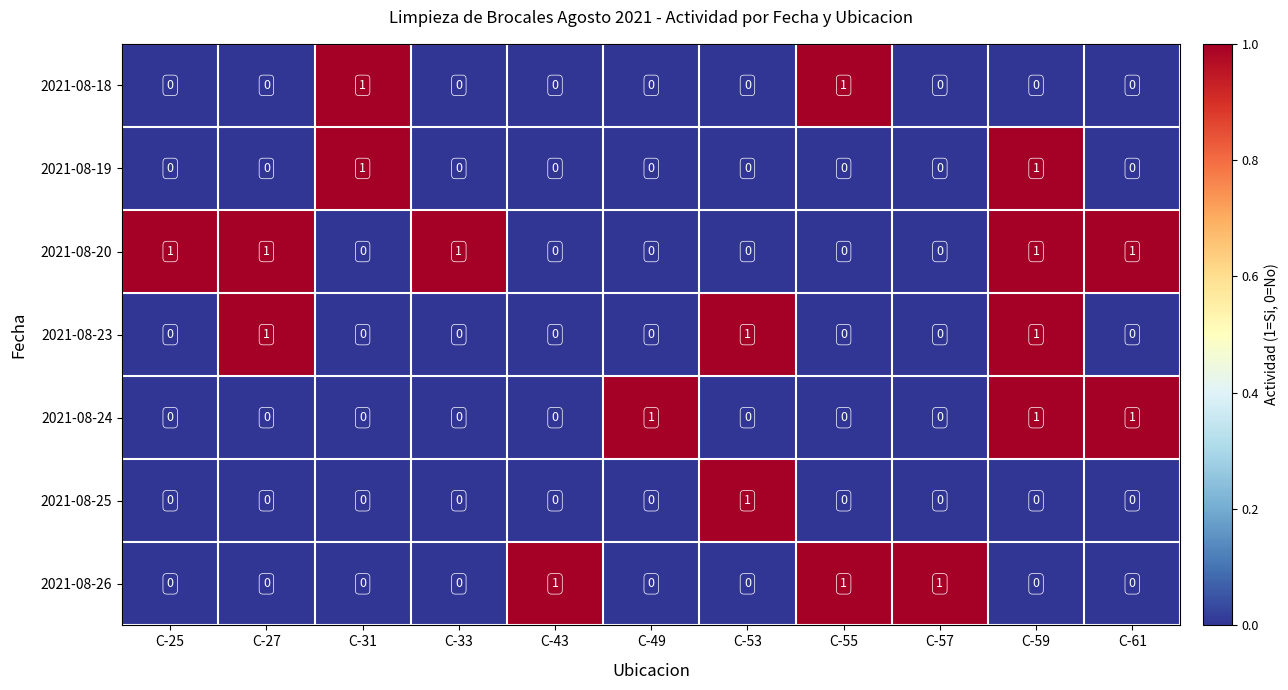

How many 2021-08-26 values are between 0 and 1?

11